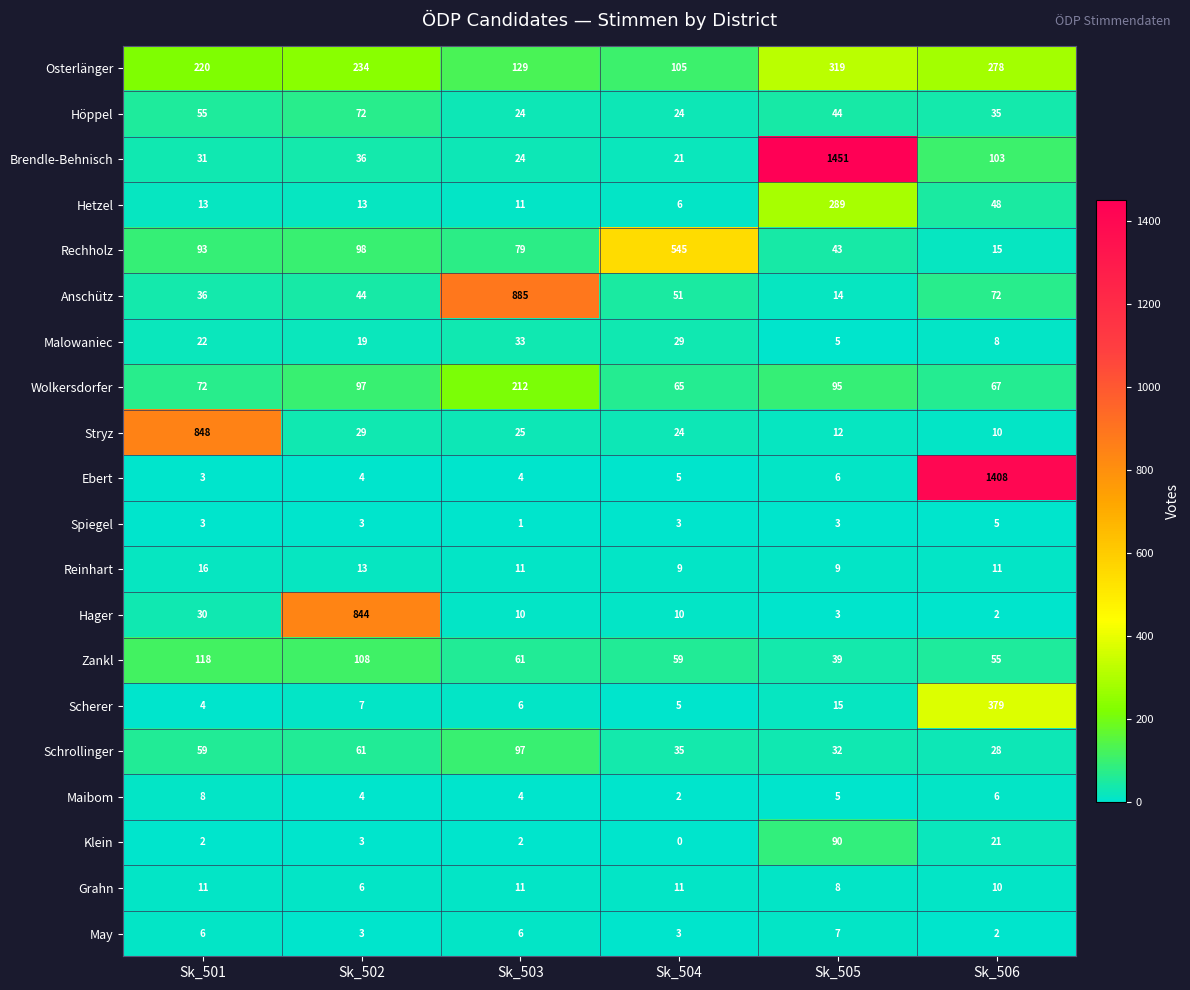

Rank the categories by Osterlänger value from highest to lowest.

Sk_505, Sk_506, Sk_502, Sk_501, Sk_503, Sk_504